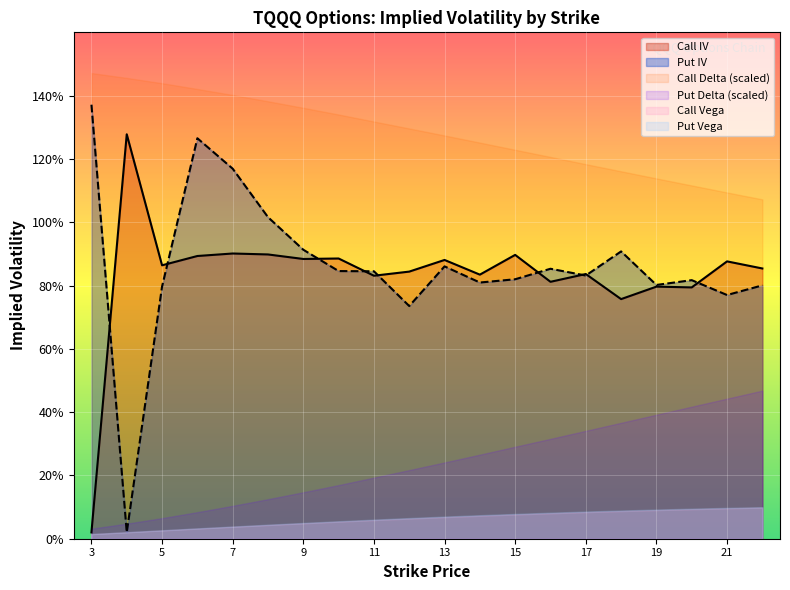

Reading left to right, what are all the values shown in this chart?

Call IV: 0.0	1.3	0.9	0.9	0.9	0.9	0.9	0.9	0.8	0.8	0.9	0.8	0.9	0.8	0.8	0.8	0.8	0.8	0.9	0.9
Put IV: 1.4	0.0	0.8	1.3	1.2	1.0	0.9	0.8	0.8	0.7	0.9	0.8	0.8	0.9	0.8	0.9	0.8	0.8	0.8	0.8